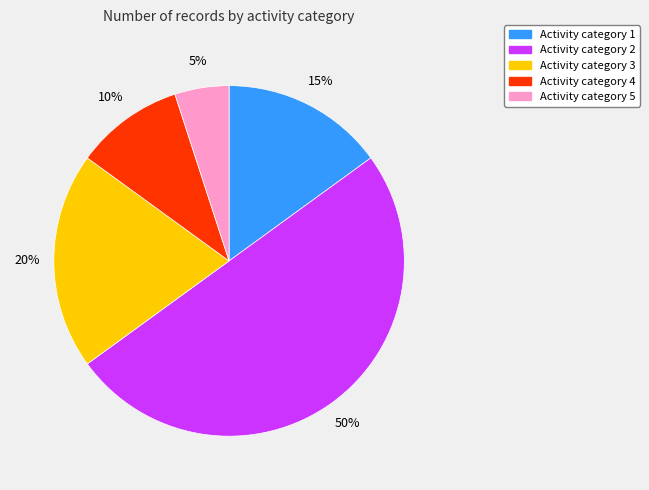

How many segments does this pie chart have?

5